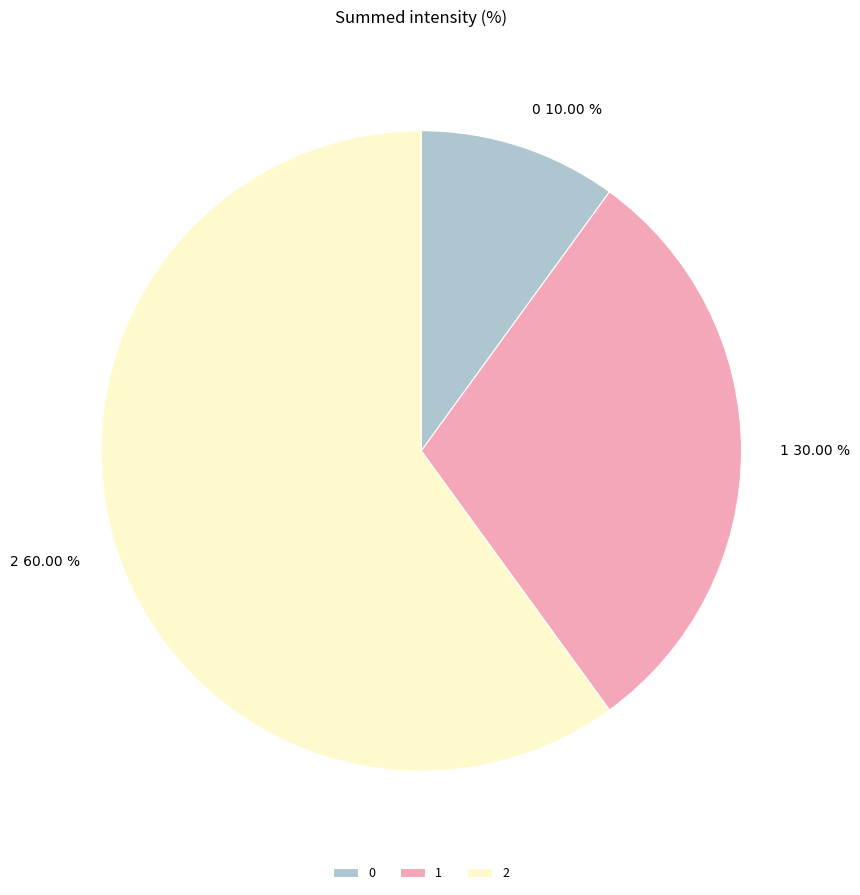

Approximately how many times larger is the value at 2 compared to 0?

6.0